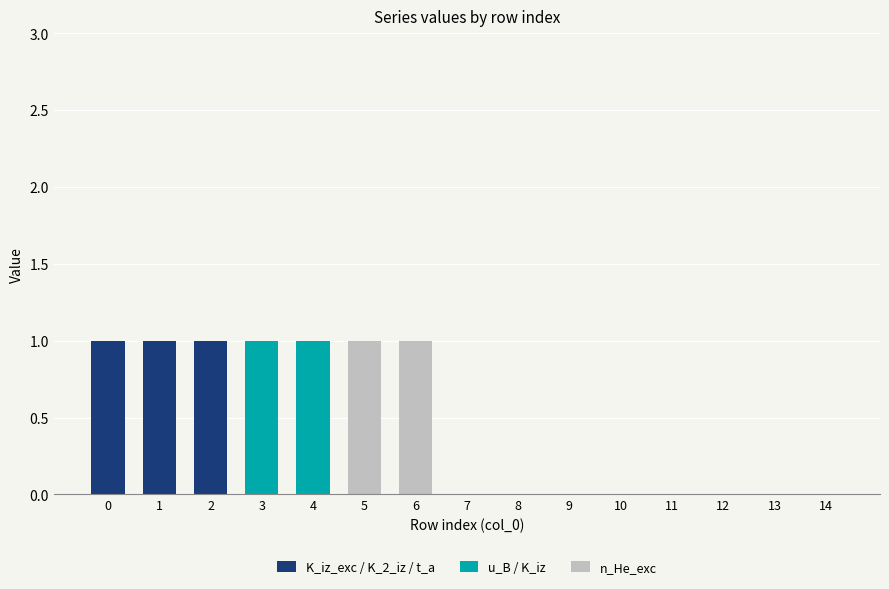

What are all the series names shown in the legend?

K_iz_exc / K_2_iz / t_a, u_B / K_iz, n_He_exc